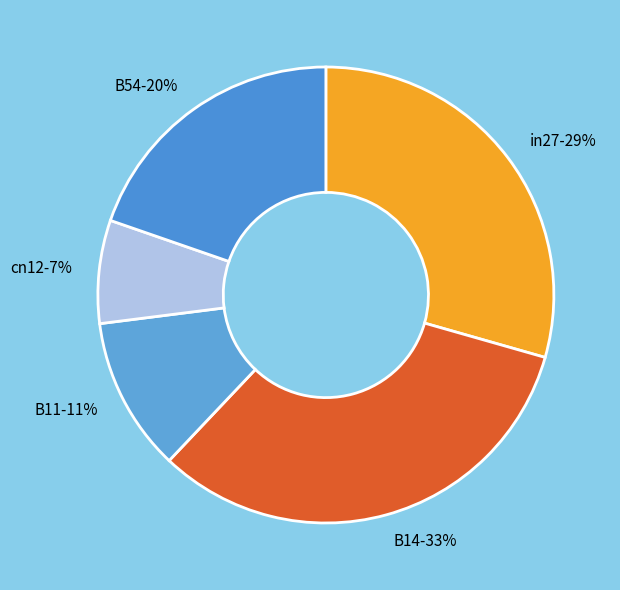

Is the sum of cn12-7% and B54-20% greater than half?

No